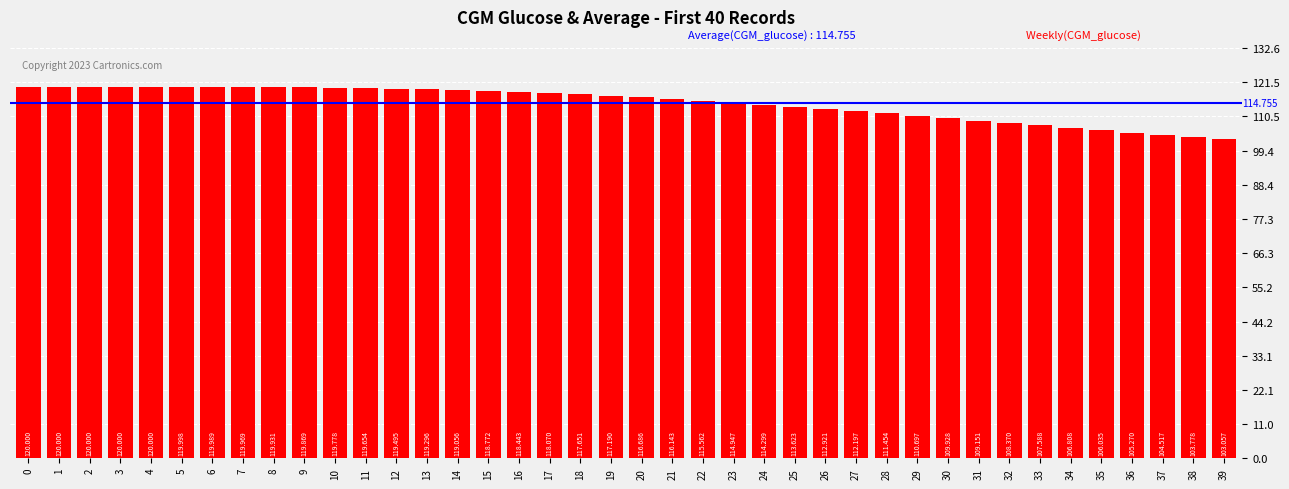

Rank the categories by value from lowest to highest.

39, 38, 37, 36, 35, 34, 33, 32, 31, 30, 29, 28, 27, 26, 25, 24, 23, 22, 21, 20, 19, 18, 17, 16, 15, 14, 13, 12, 11, 10, 9, 8, 7, 6, 5, 0, 1, 2, 3, 4